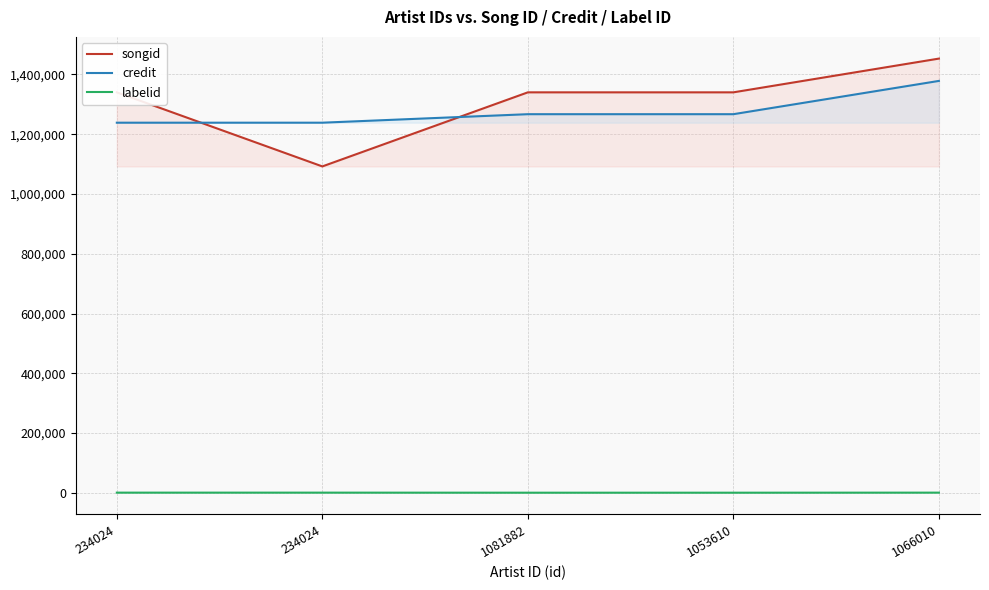

What is the label of the 5th point from the left?

1066010